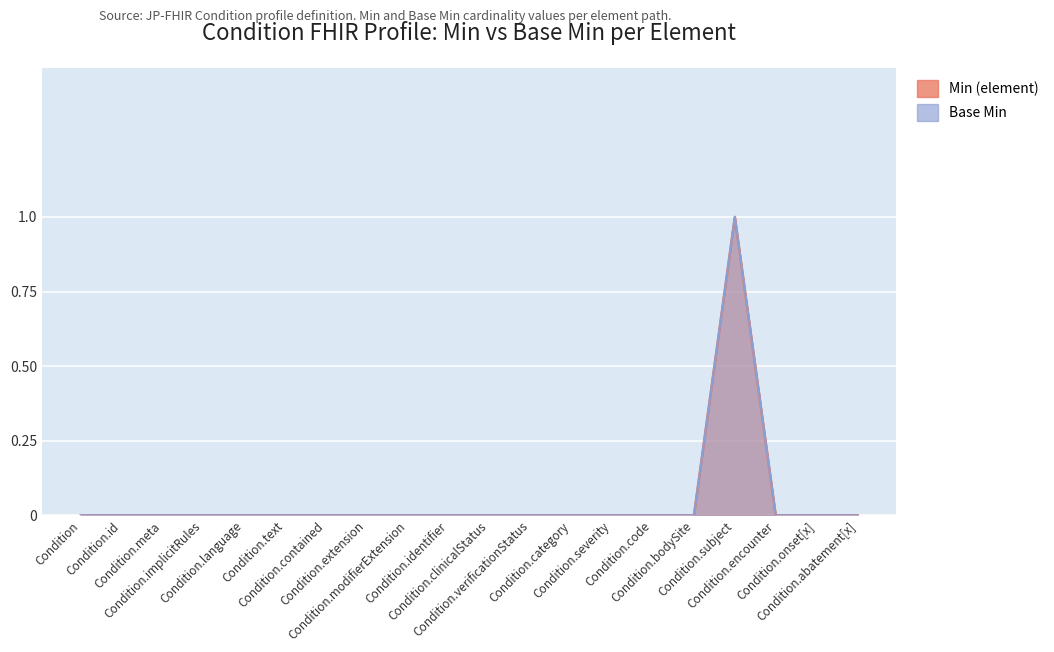

Rank the series by their maximum value, from highest to lowest.

Min (element), Base Min